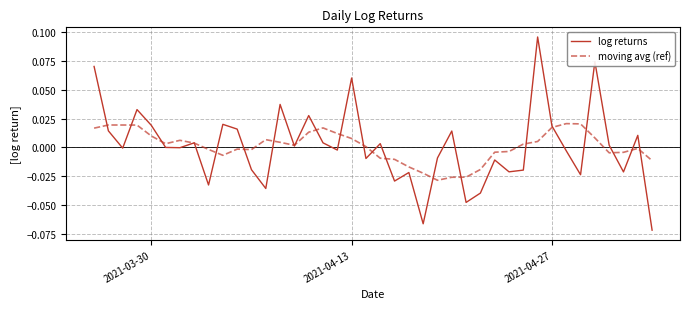

Which series has the widest spread of values?

log returns